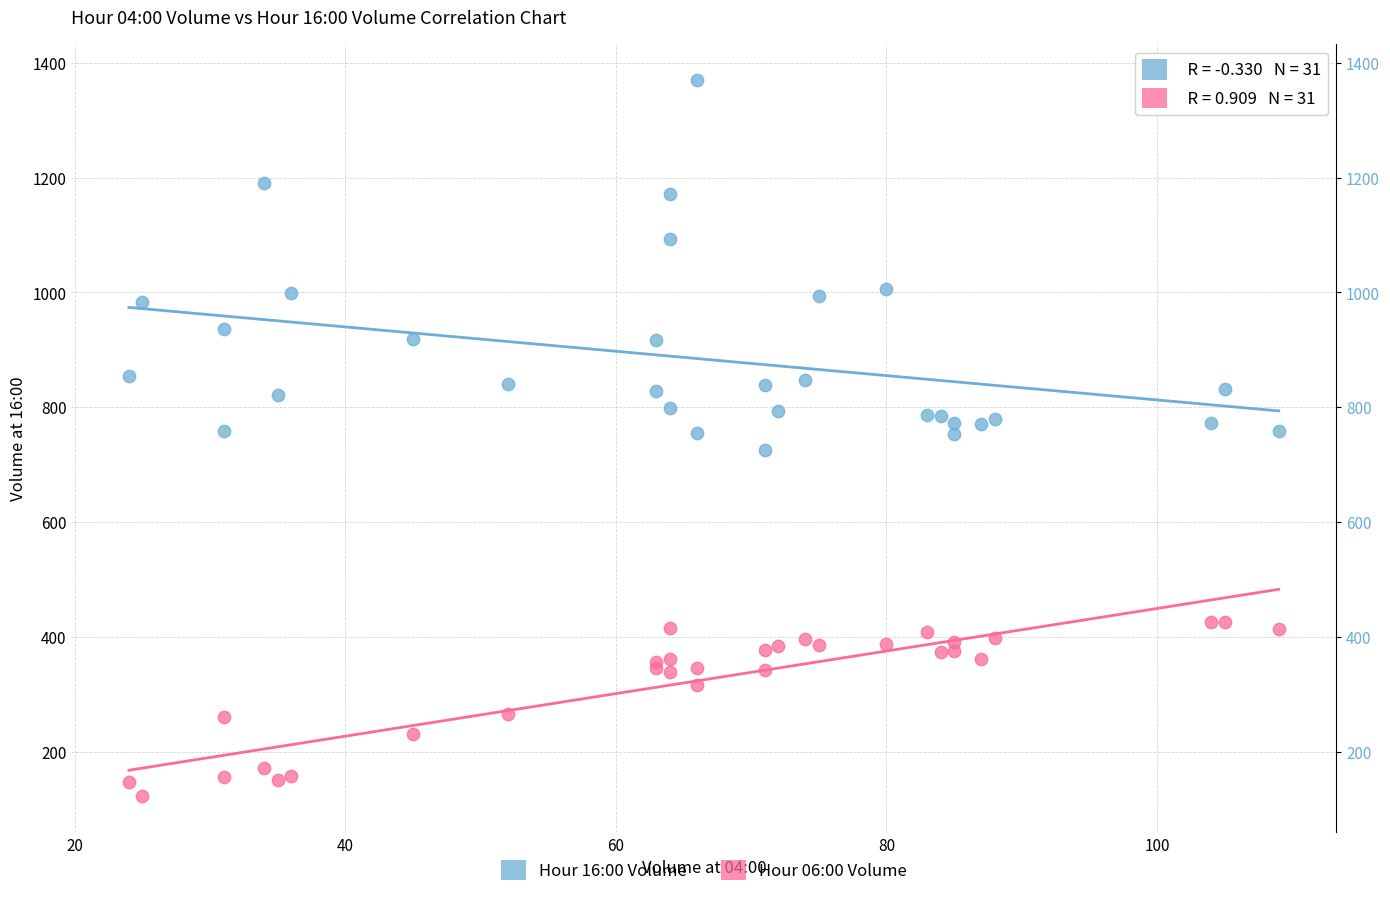

What is the X range (max minus min) for the scatter plot?

85